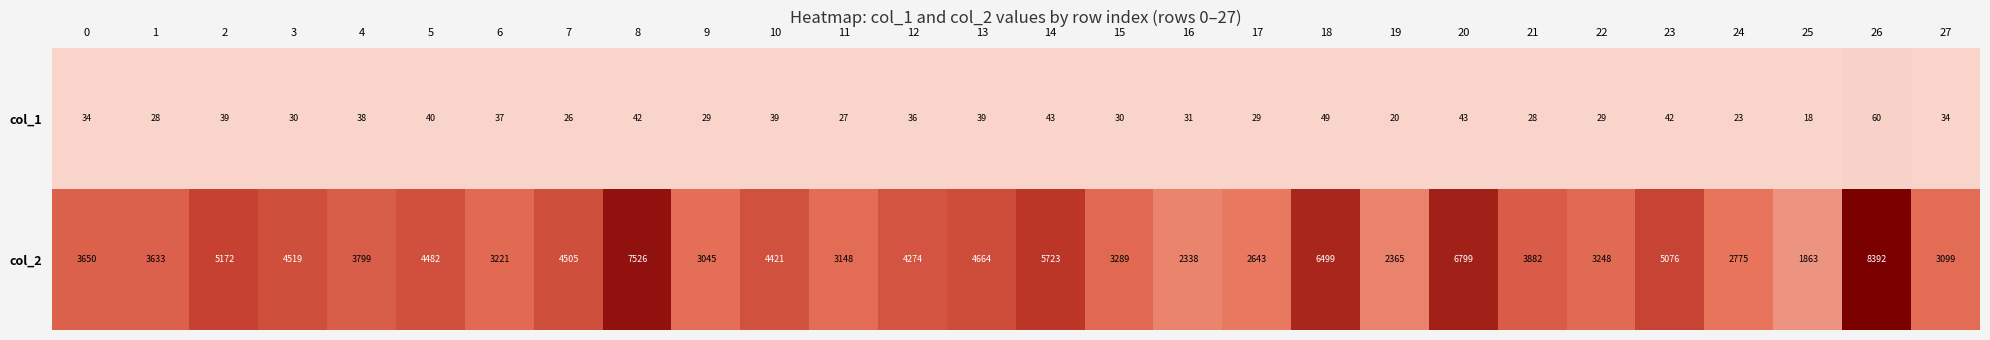

At how many categories does at least one series exceed 2884?

23